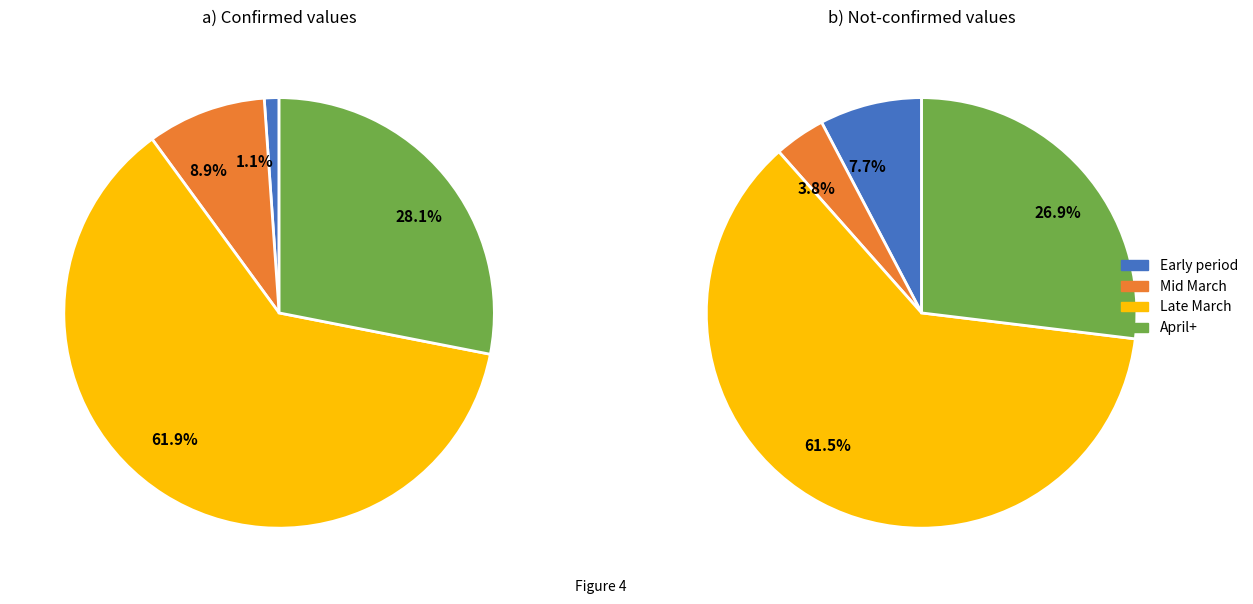

True or false: 17 accounts for 11% of the total.

False